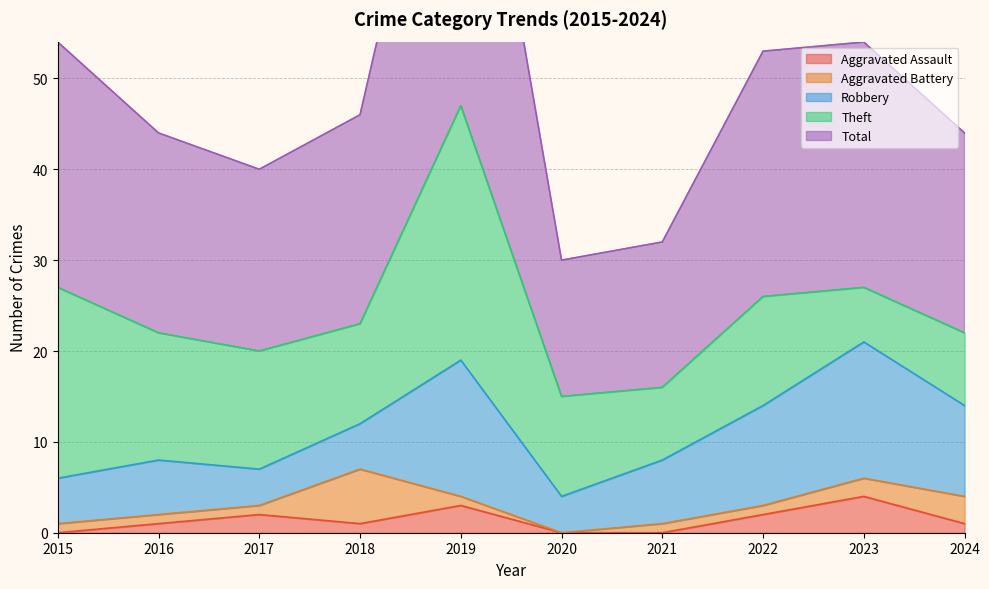

Between 2015 and 2022, which series saw the biggest shift?

Theft